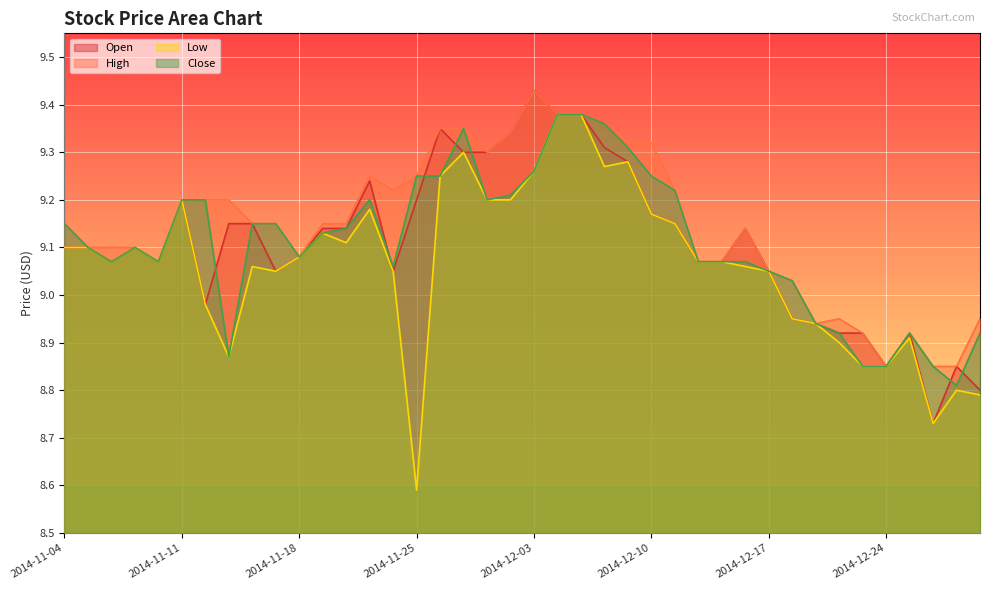

How many data points does each series have?

40